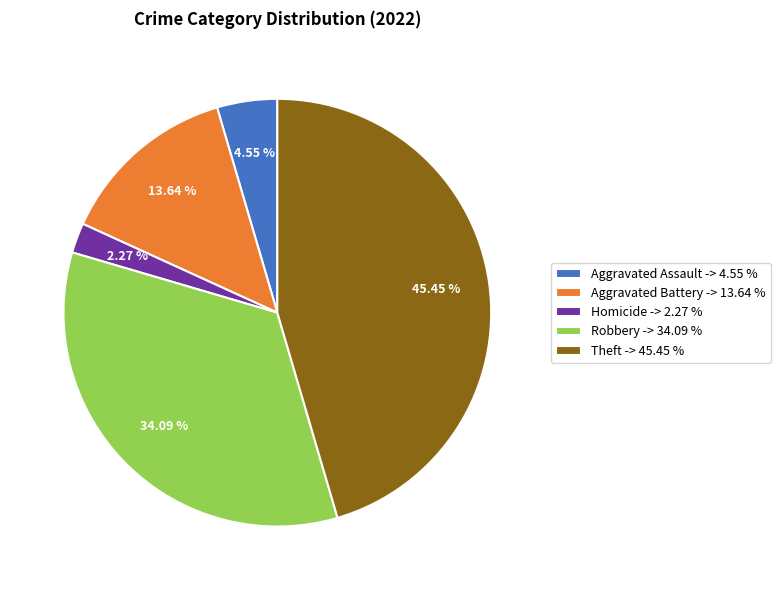

Which category has the smallest portion of the pie?

Homicide -> 2.27 %